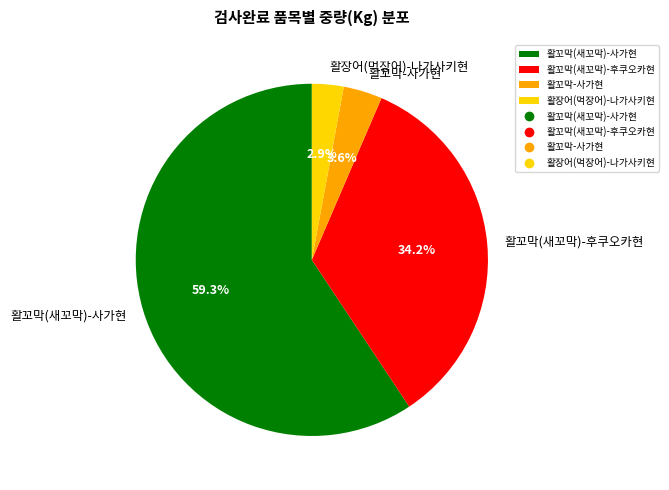

The 활꼬막(새꼬막)-후쿠오카현 slice represents 34% of the pie. True or false?

True